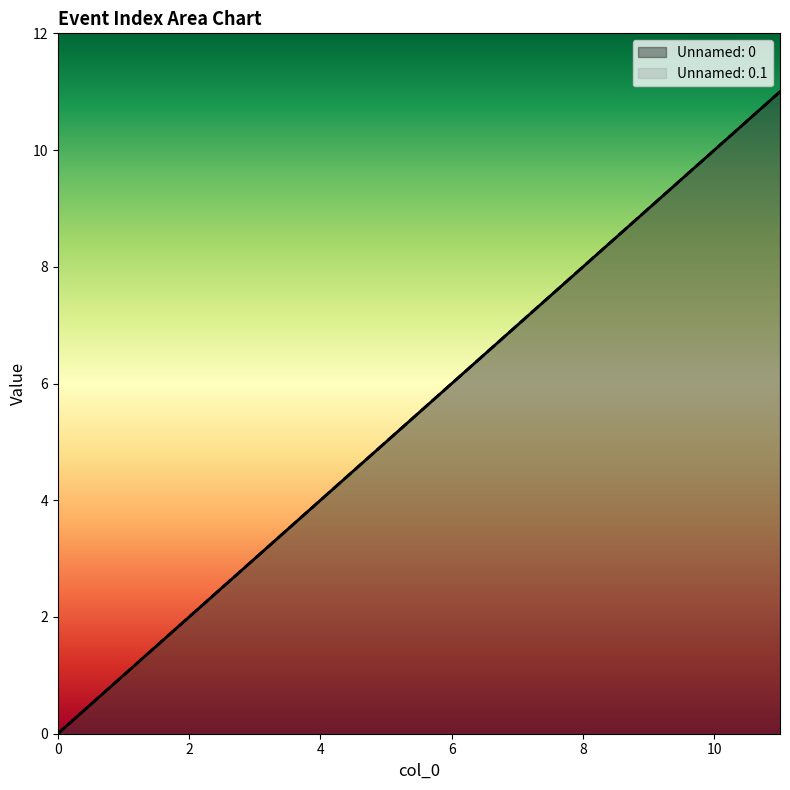

Which label corresponds to the largest value in the chart?

11